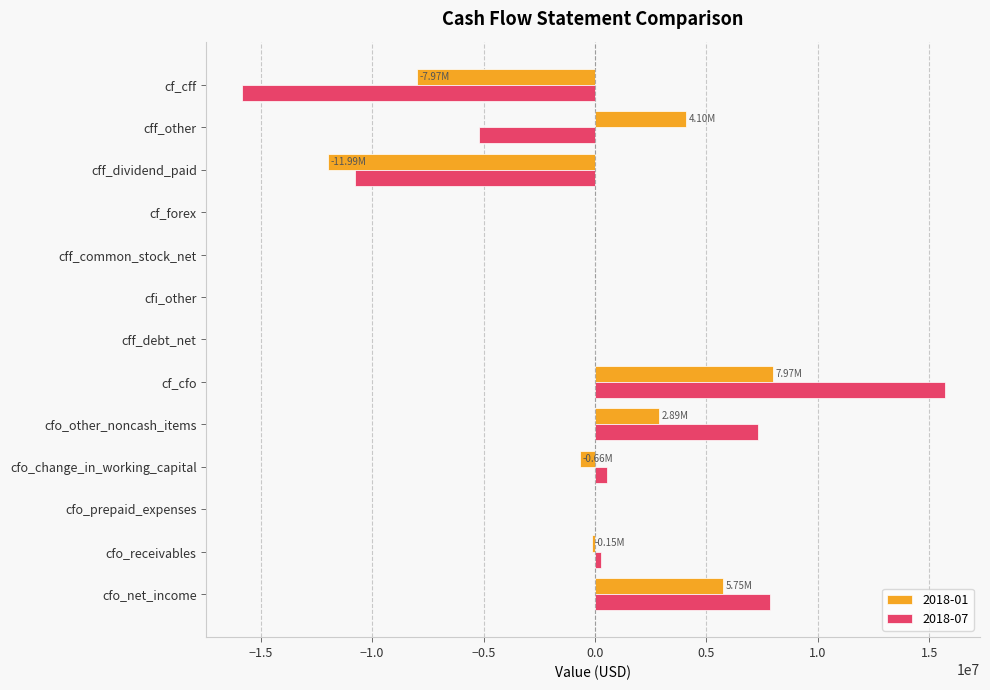

Between cfo_net_income and cff_other, which series saw the biggest shift?

2018-07